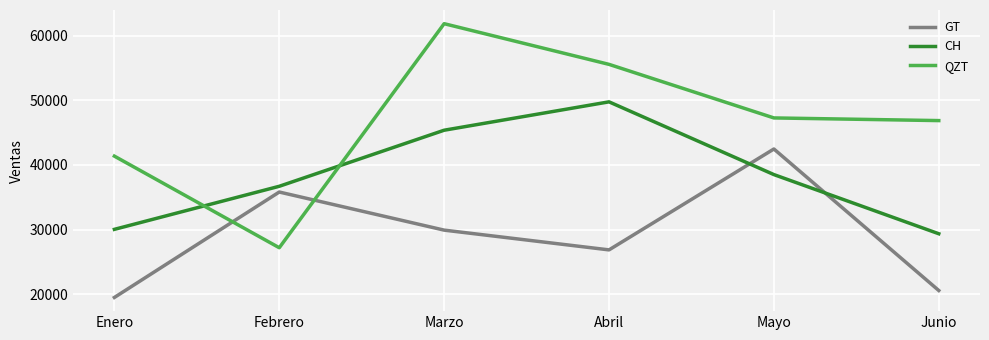

At how many categories does at least one series exceed 41833?

4